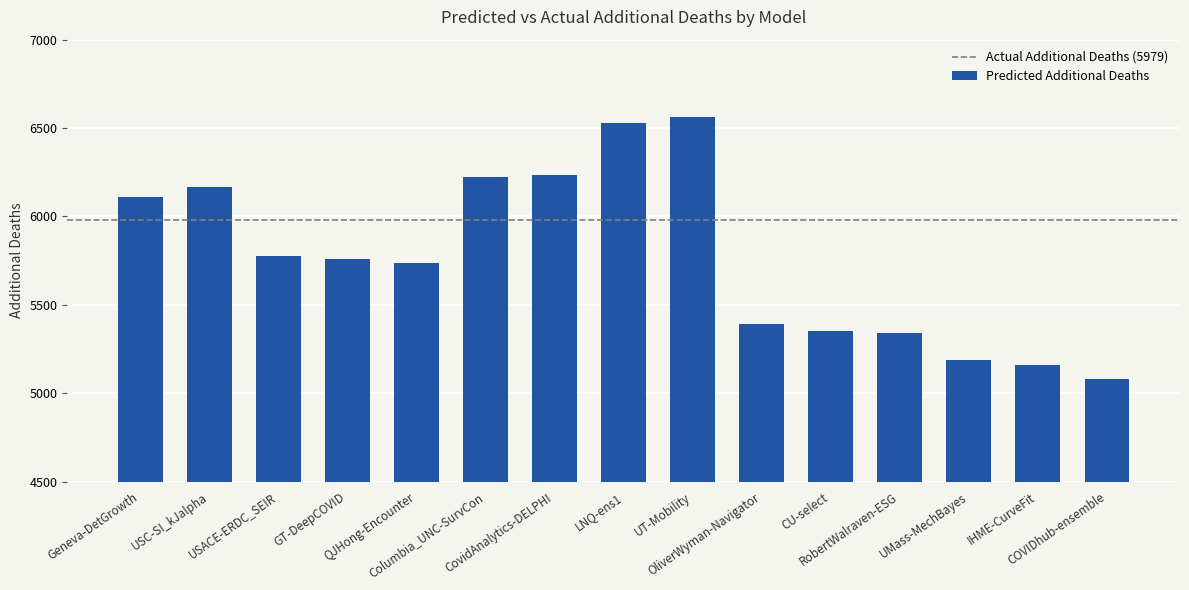

What is the average value?

5773.4